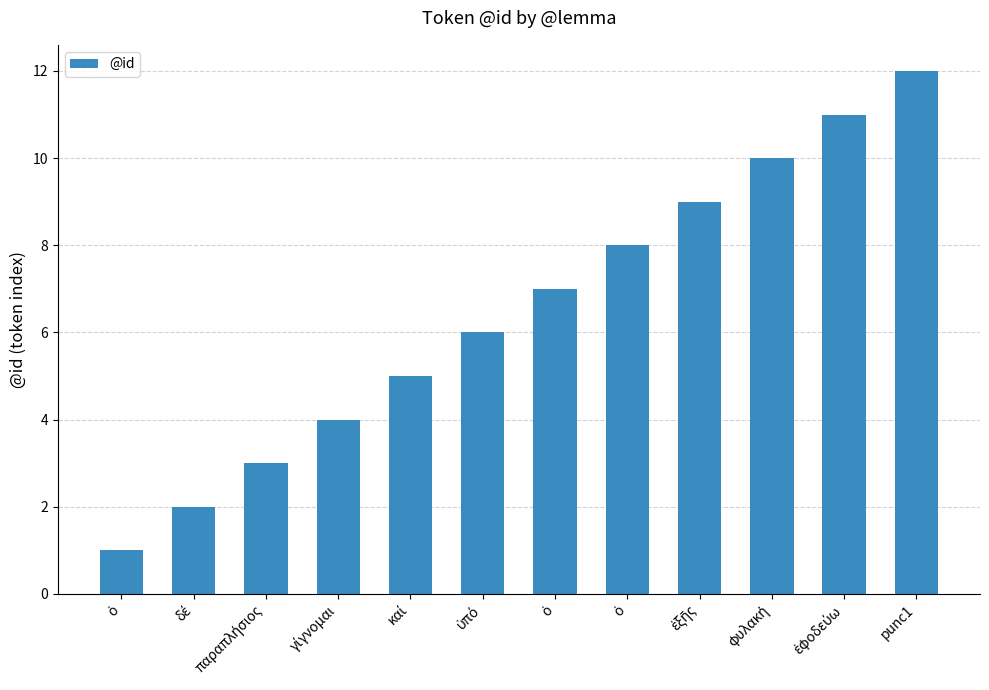

What is the difference between the values at ὑπό and καί?

1